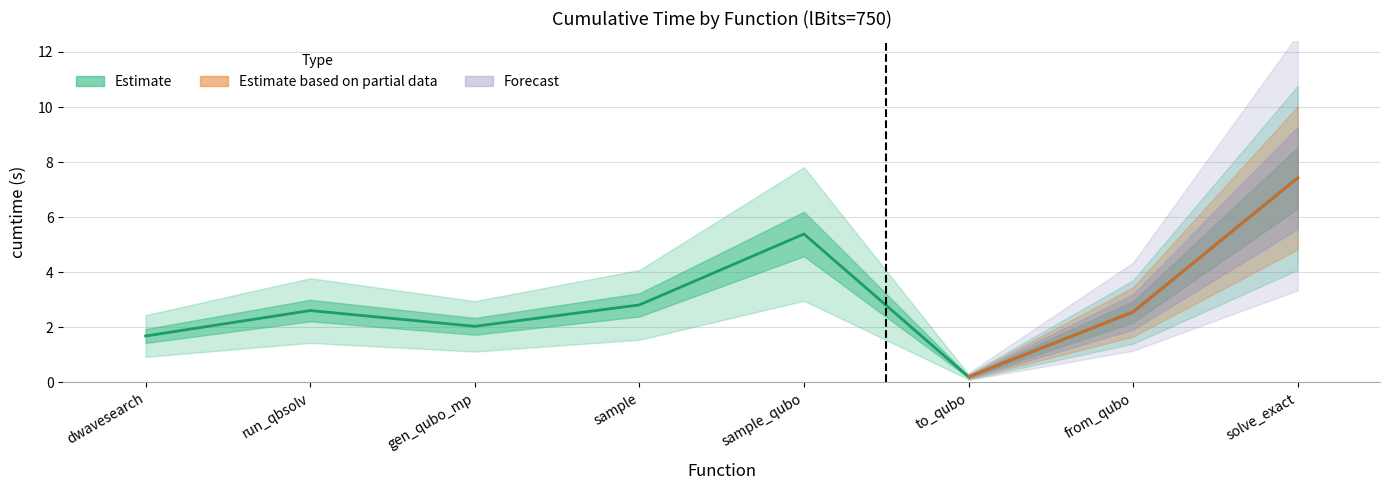

What is the average value?

3.1